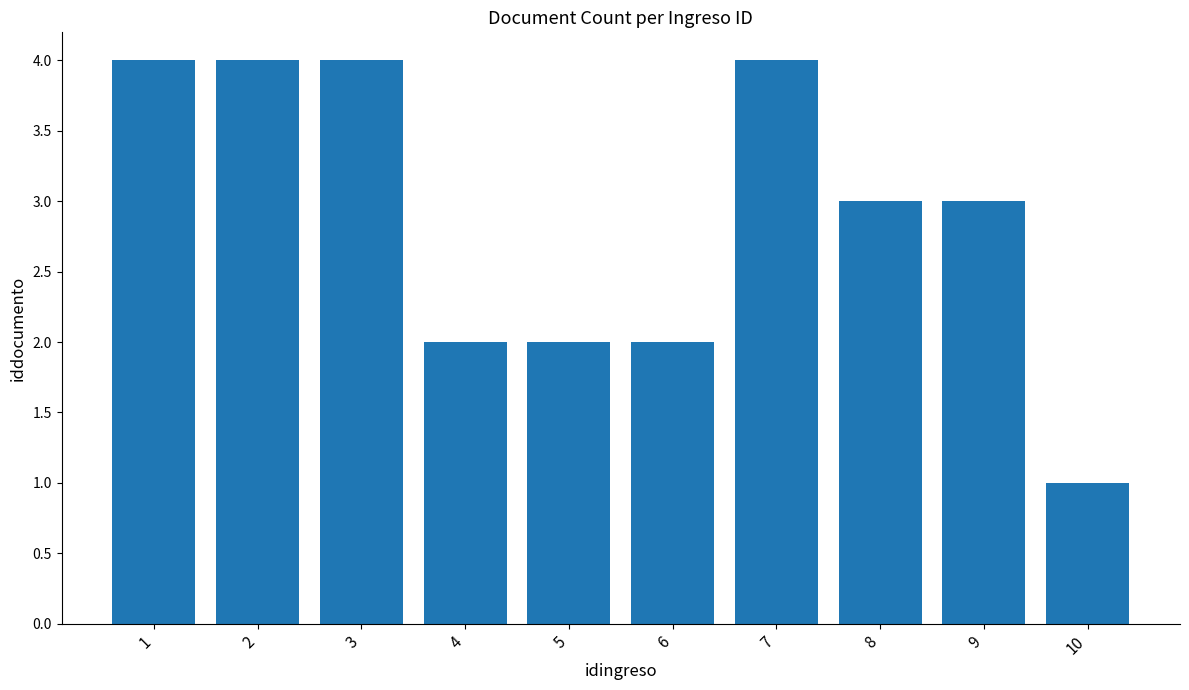

What is the value of the 10th bar from the left?

1